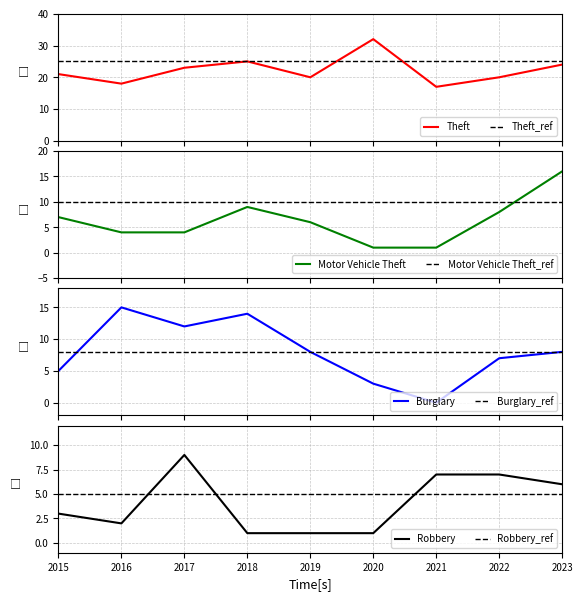

Where is the first local maximum for Motor Vehicle Theft?

2018